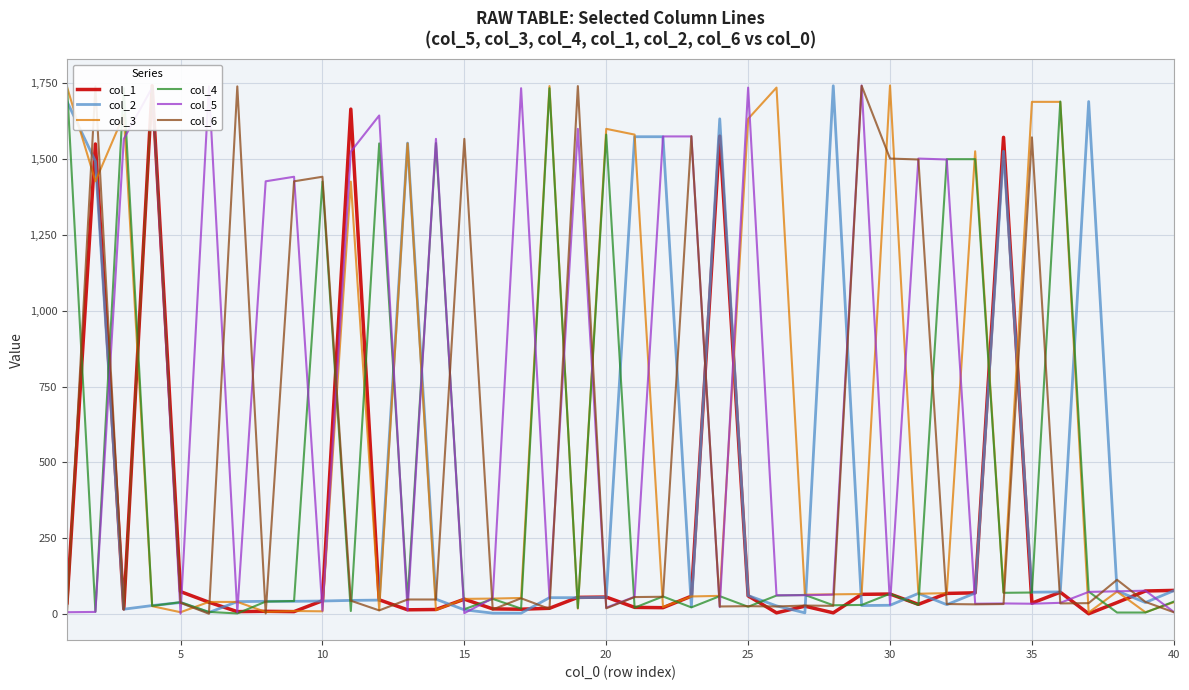

How many series are shown in this chart?

6